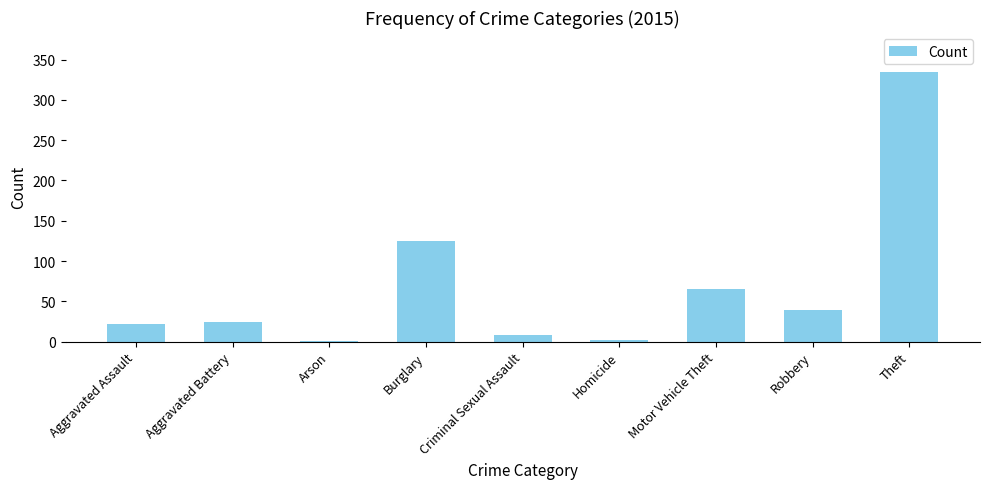

Where is the data nearest to the value 167?

Burglary